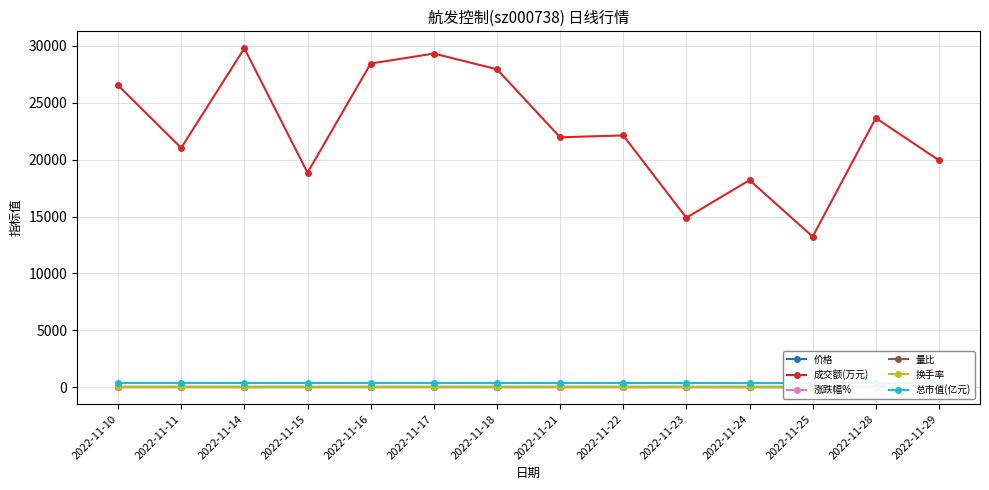

How many data points in 涨跌幅% are above 0?

6